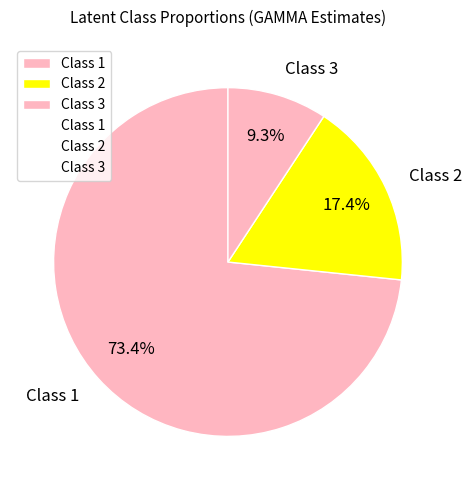

What is the smallest slice in the pie chart?

Class 3